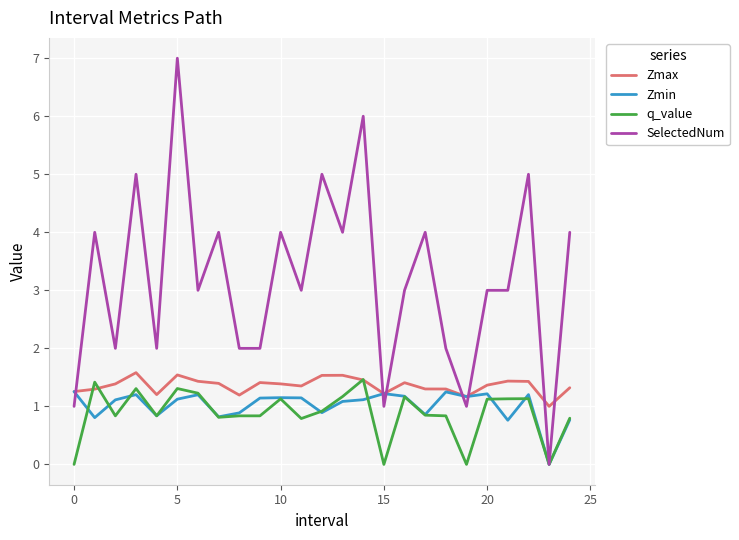

How many categories are shown in the chart?

25